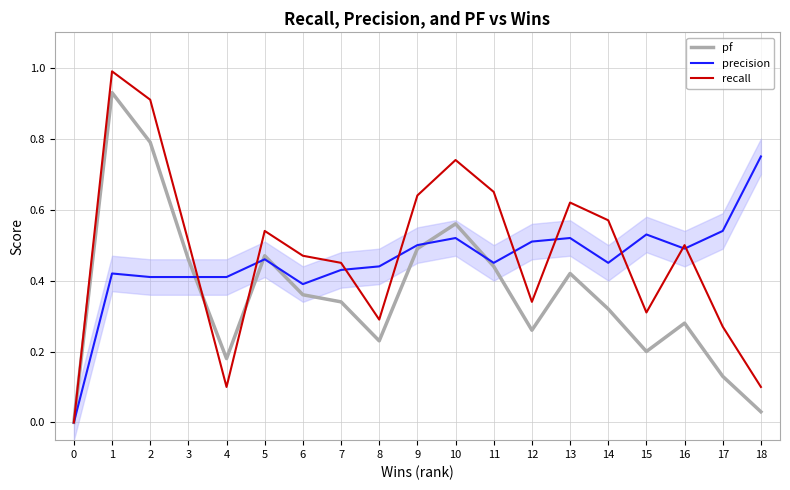

Between 2 and 5, which is larger?

2